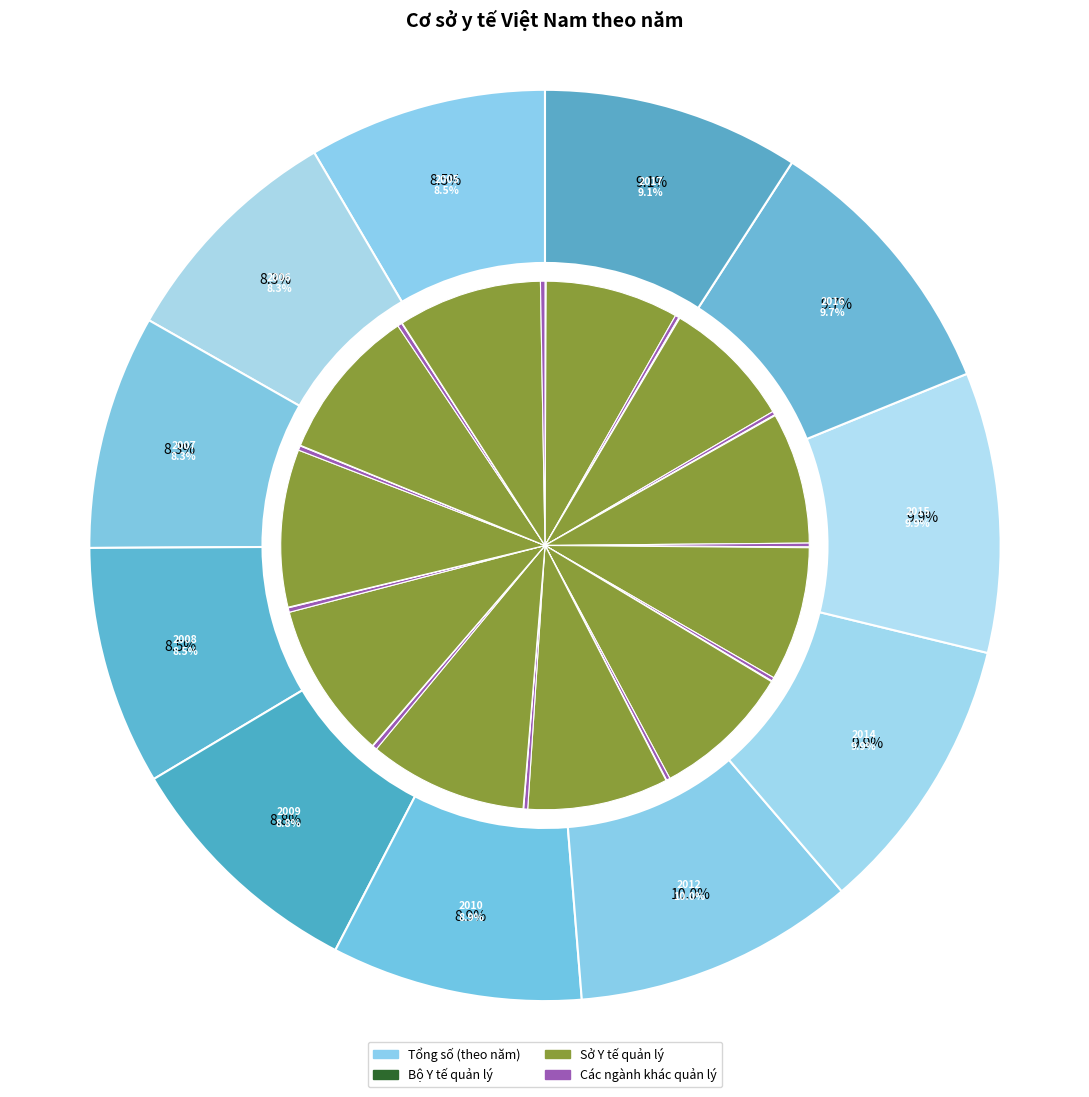

Count the number of slices in the pie.

11